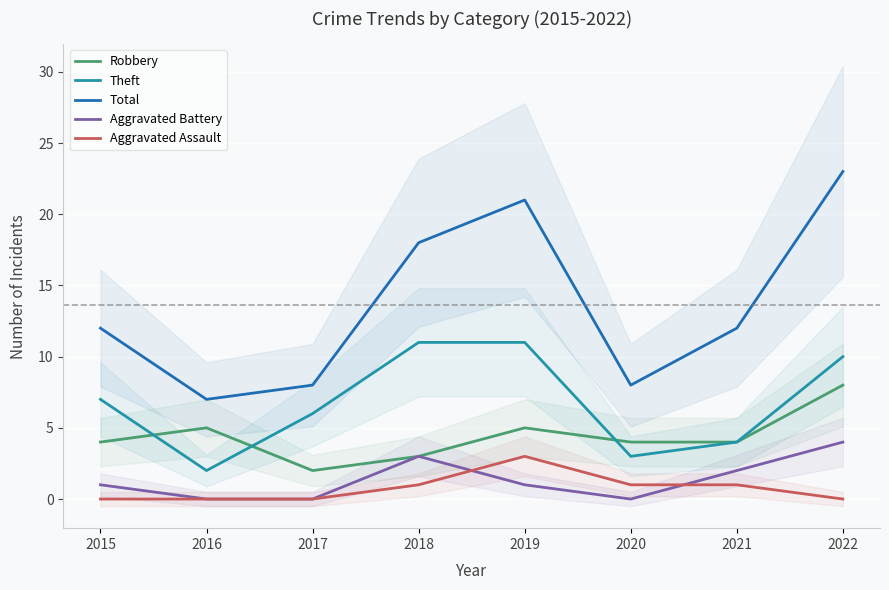

What is the difference between the maximum and second lowest values in the Robbery series?

5